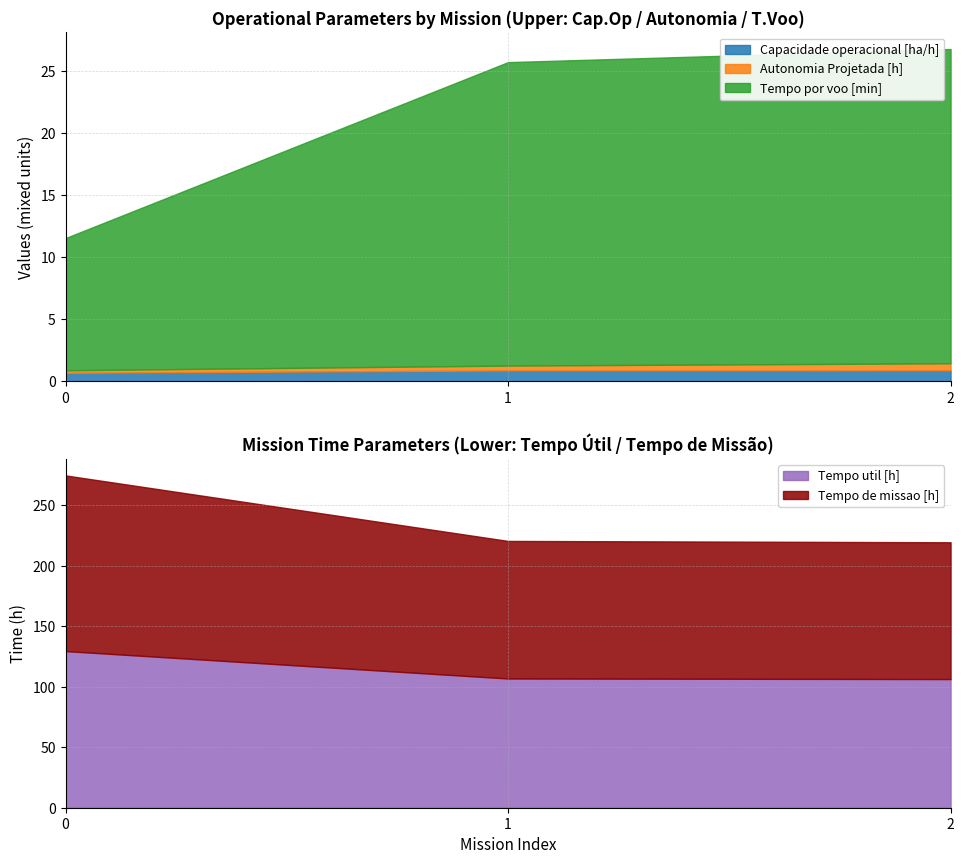

Does the chart display data point markers on the line(s)?

No